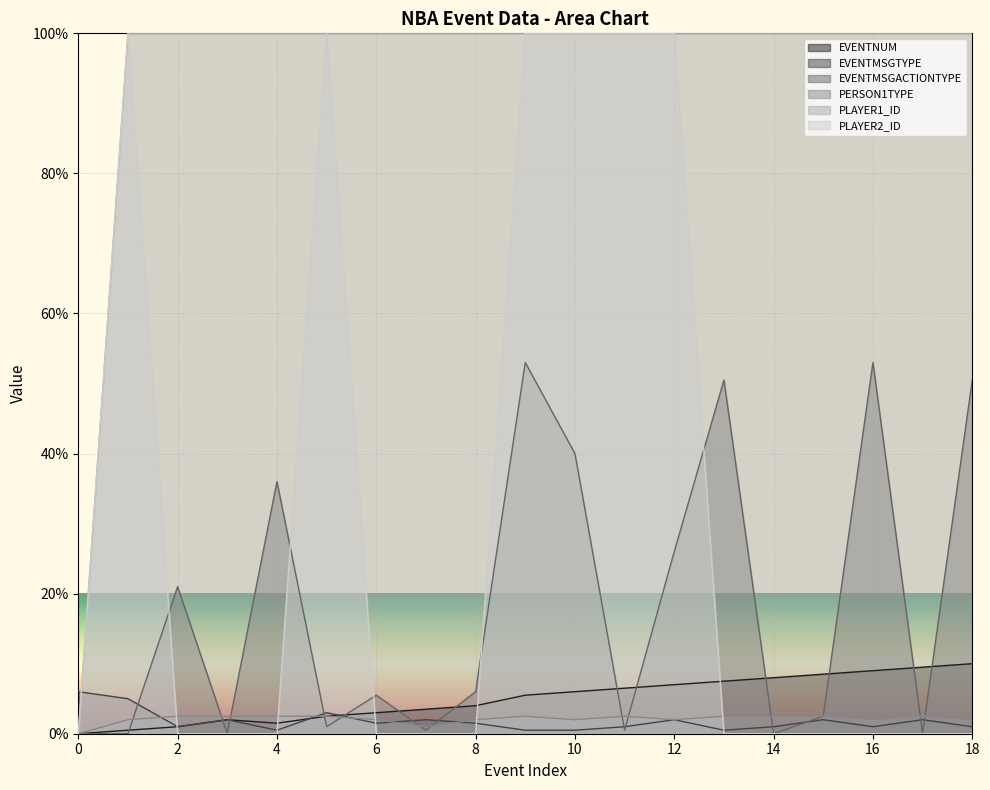

Does the chart display data point markers on the line(s)?

No